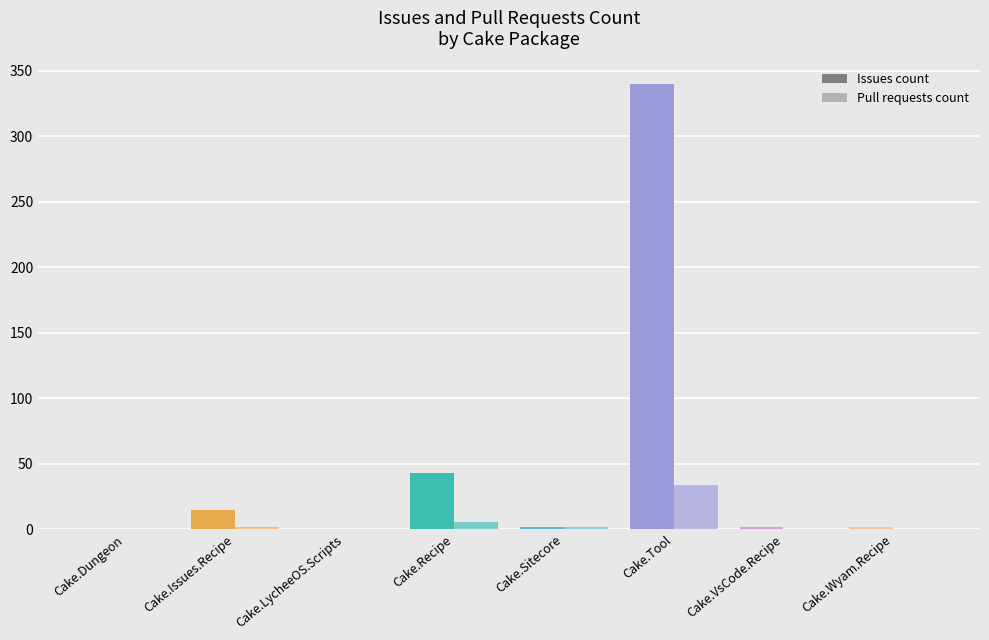

Are the bars horizontal?

No